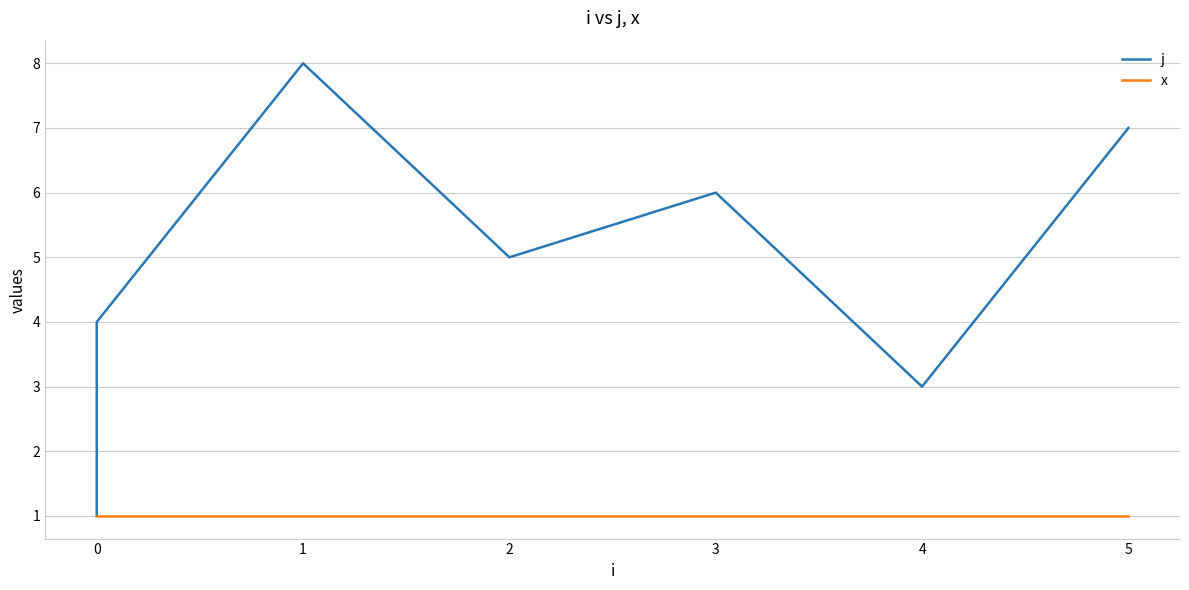

The value of x at 0 is 1. True or false?

True